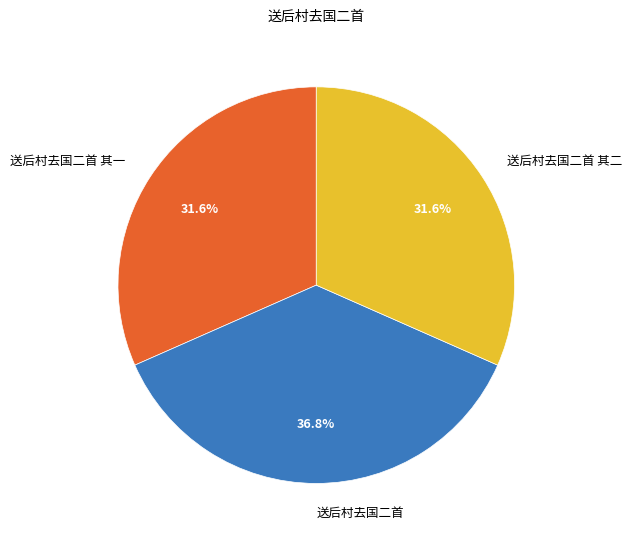

Does any single category account for the majority?

No